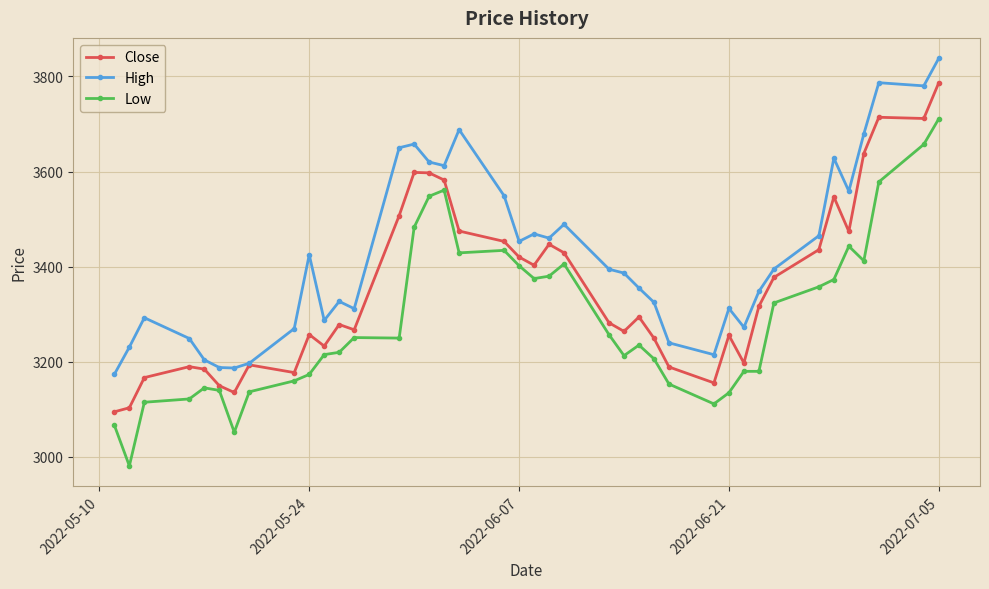

True or false: Low has more than 1 points higher than both neighbors.

True